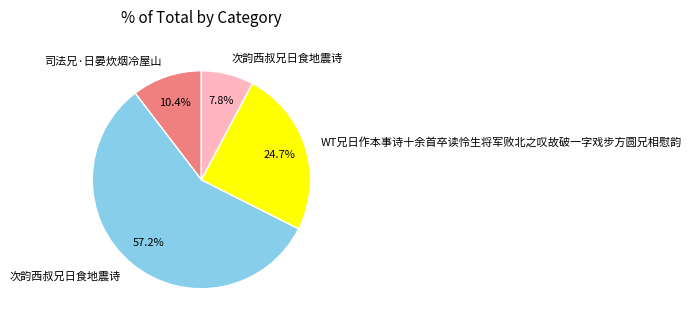

Is there a majority slice in this chart?

Yes